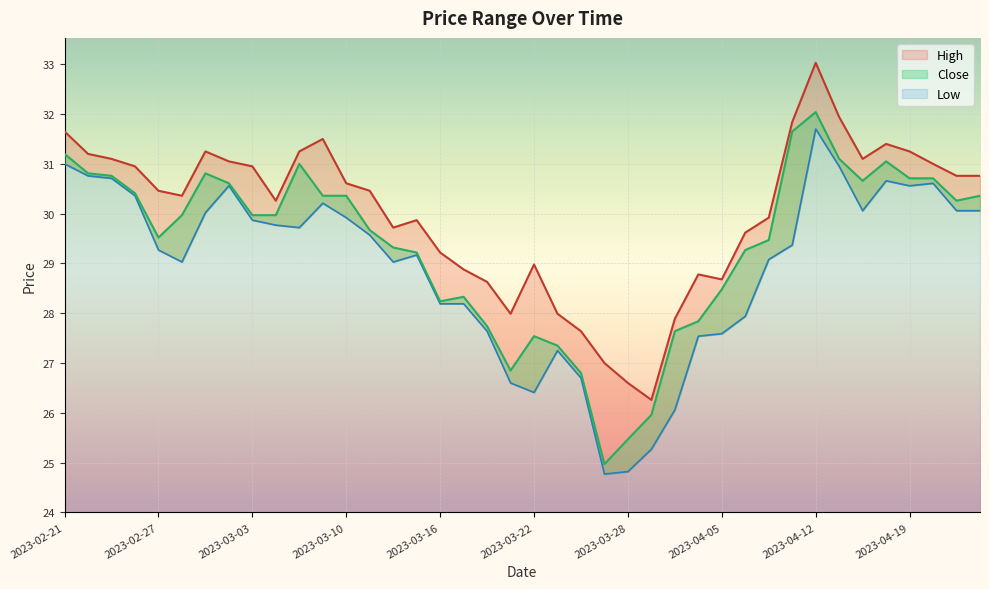

What is the maximum value shown in the chart?

33.0